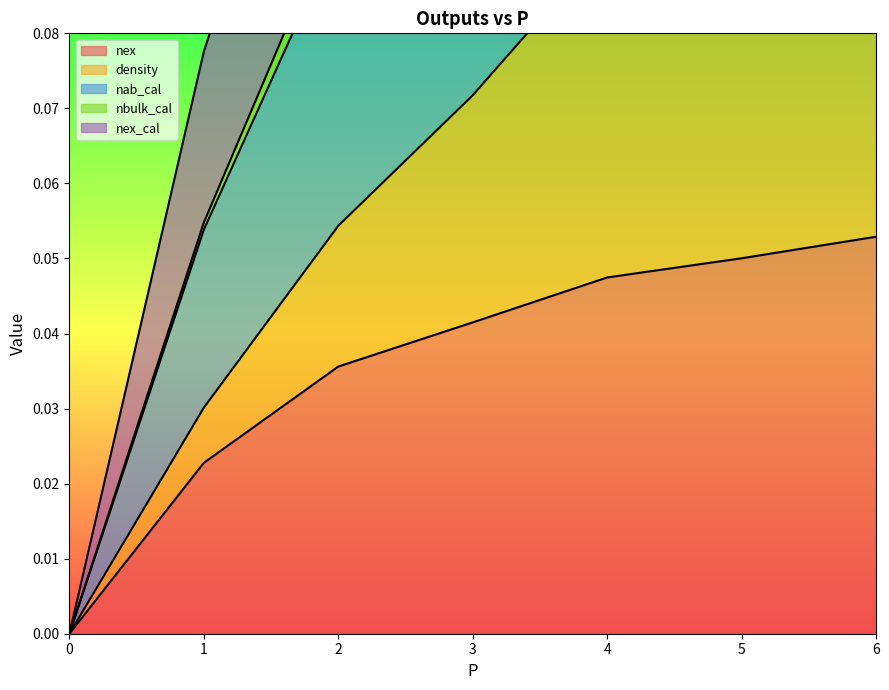

The nex series shows 0.0 at 0. True or false?

True